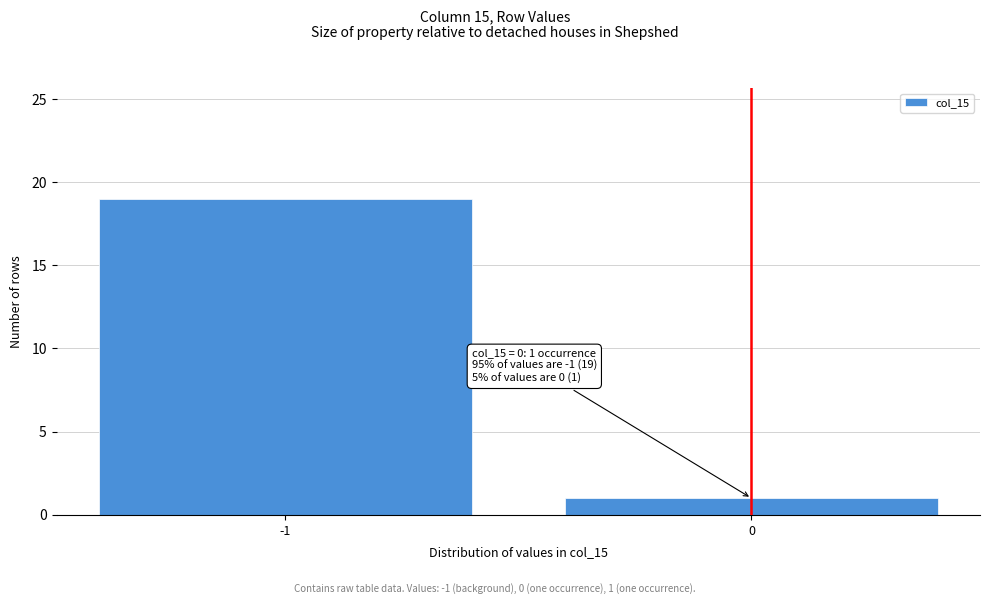

Reading left to right, list all the values displayed in this chart.

19	1